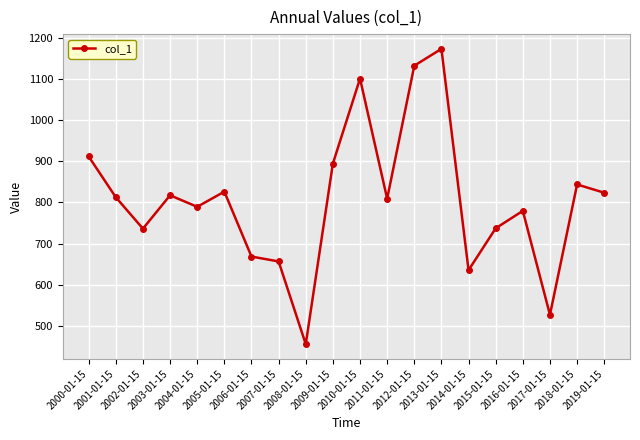

How many data points are above 812?

10